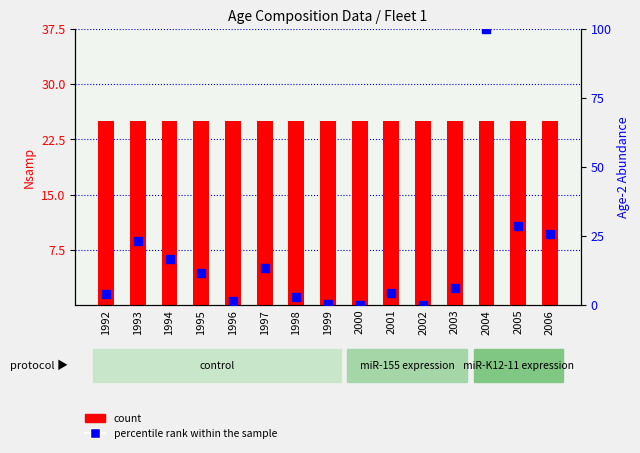

At how many categories does at least one series exceed 47?

1